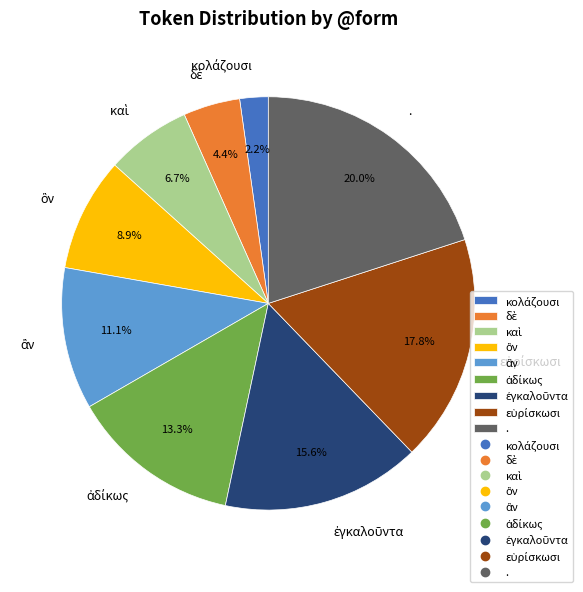

What is the largest slice in the pie chart?

.